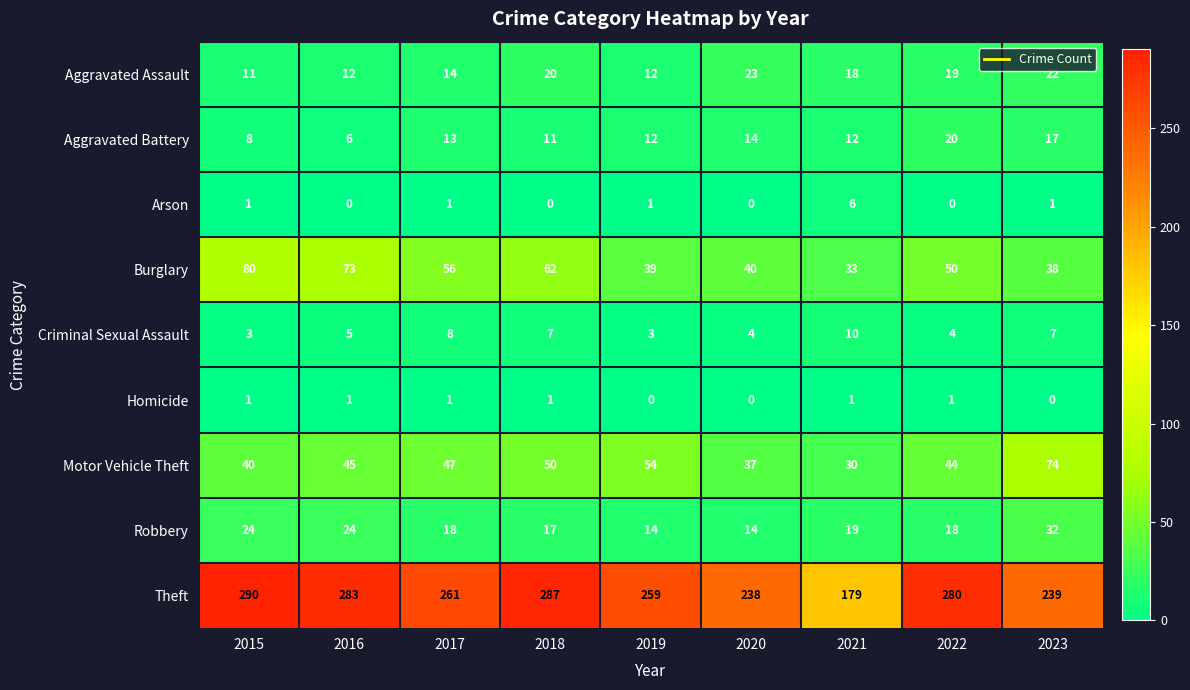

Which series has the widest spread of values?

Theft